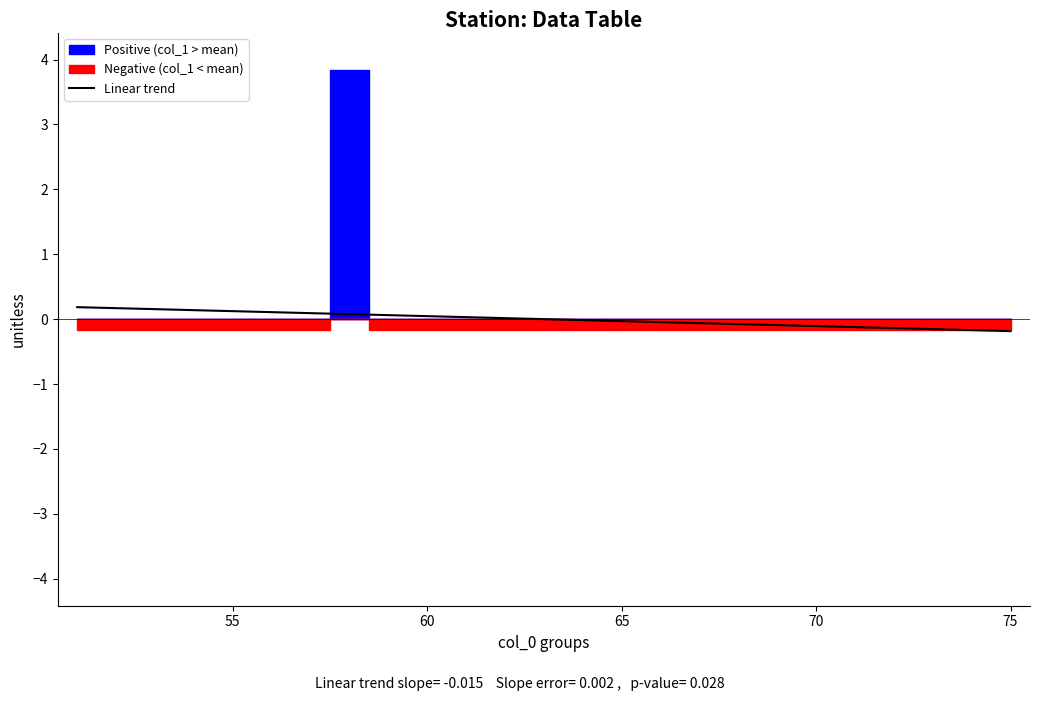

The chart shows a value of 0.3 at 50. True or false?

False